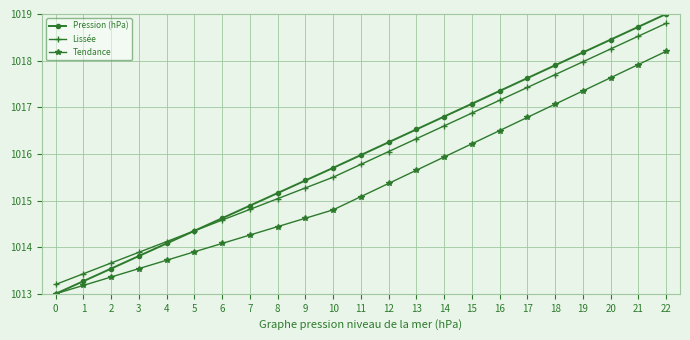

What is the total value across all series at 4?

3041.9